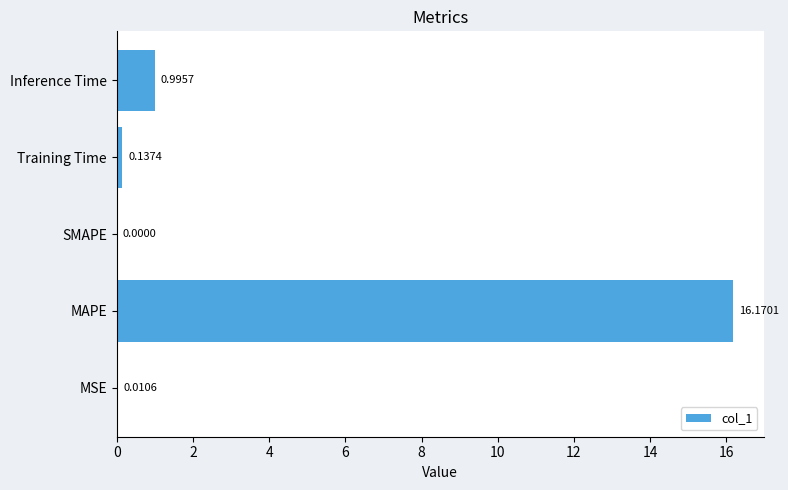

What is the sum of all values?

17.3